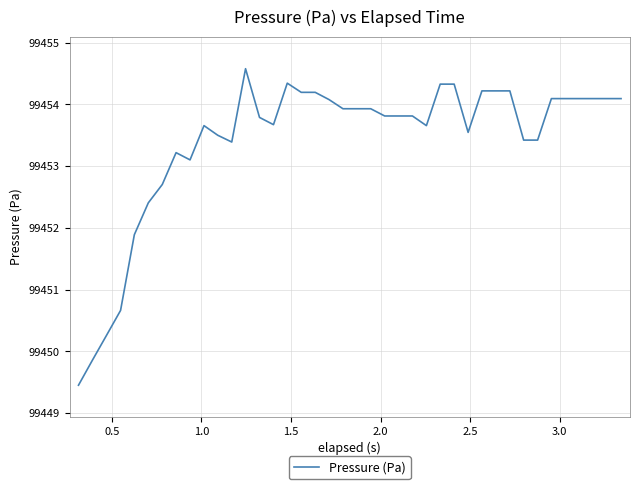

What is the maximum value shown in the chart?

99454.6